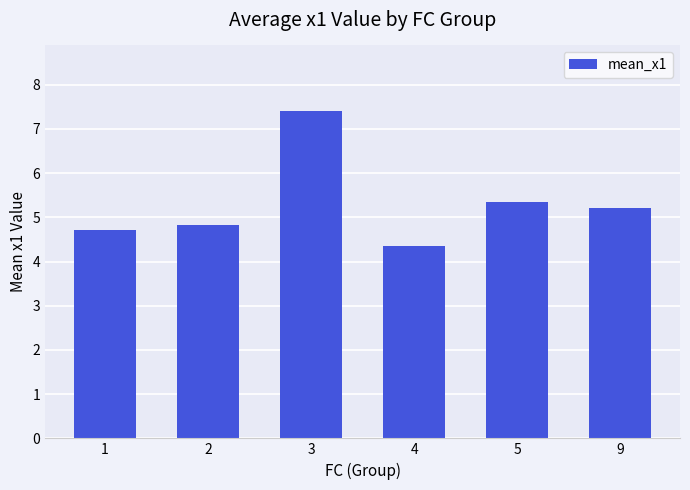

Between 4 and 3, which is larger?

3